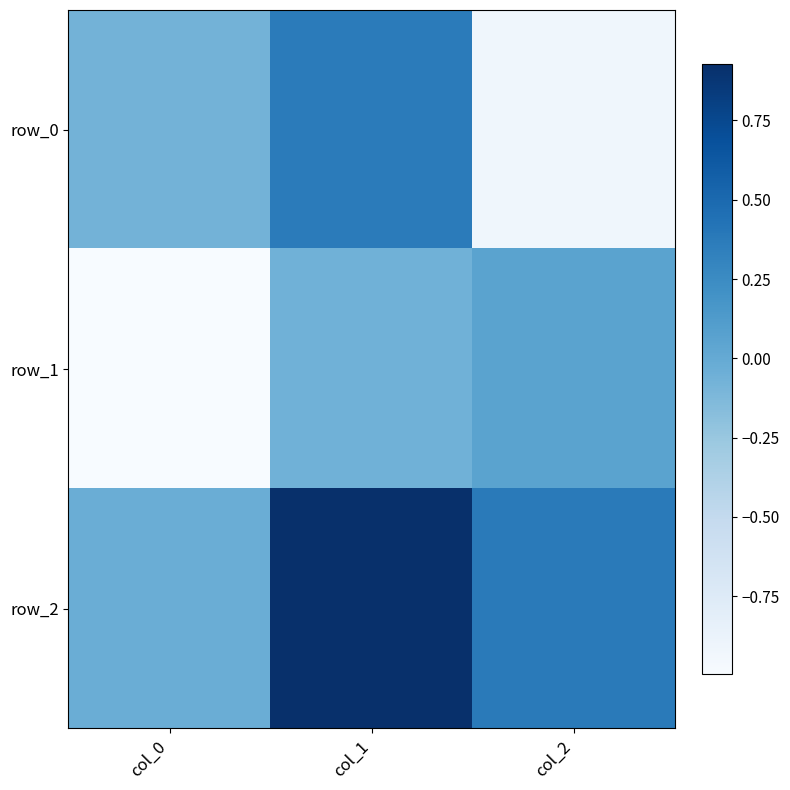

Which series has the largest range (max minus min)?

row_0